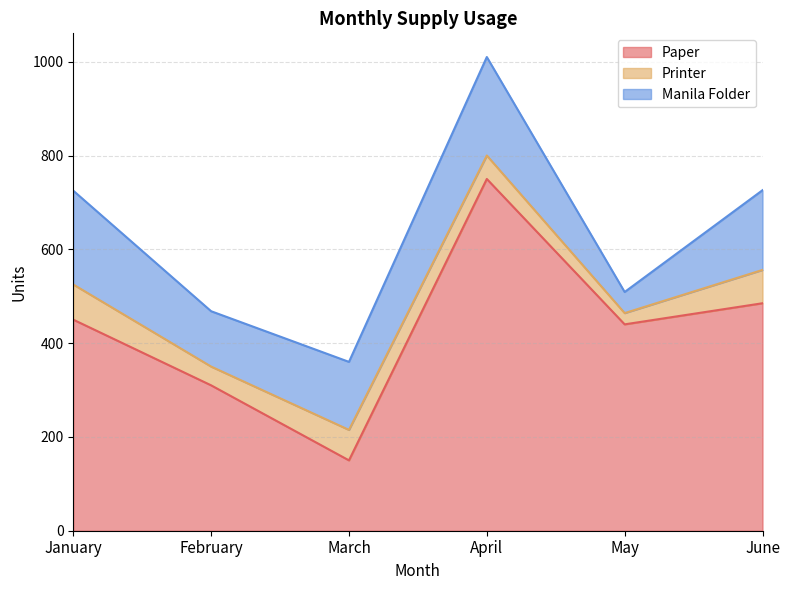

What is the highest value of the Manila Folder series?

210